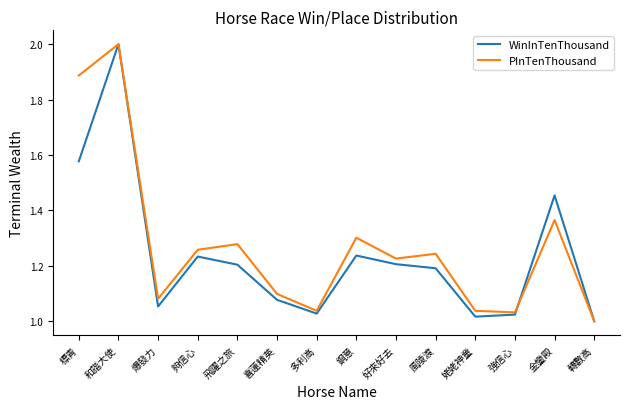

Between 鋼意 and 姥姥神童, which series saw the biggest shift?

PInTenThousand